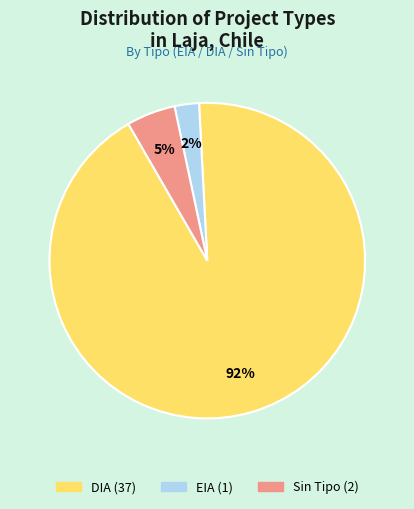

Is there any slice that represents more than half of the pie?

Yes